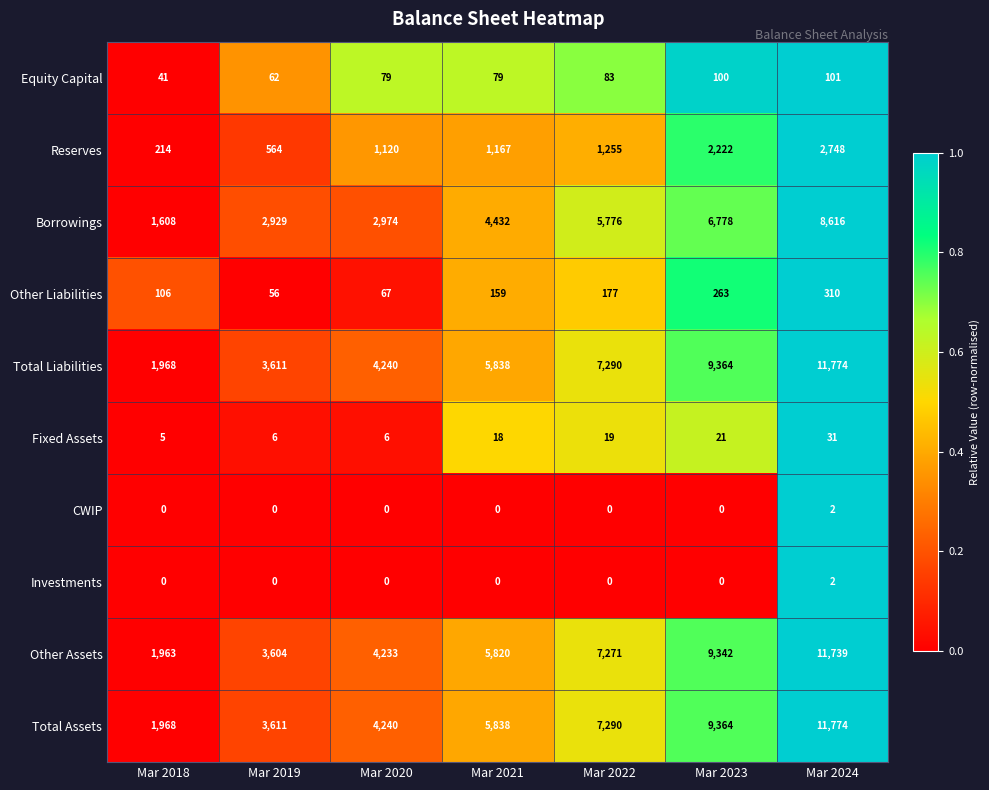

Rank the categories by Reserves value from lowest to highest.

Mar 2018, Mar 2019, Mar 2020, Mar 2021, Mar 2022, Mar 2023, Mar 2024